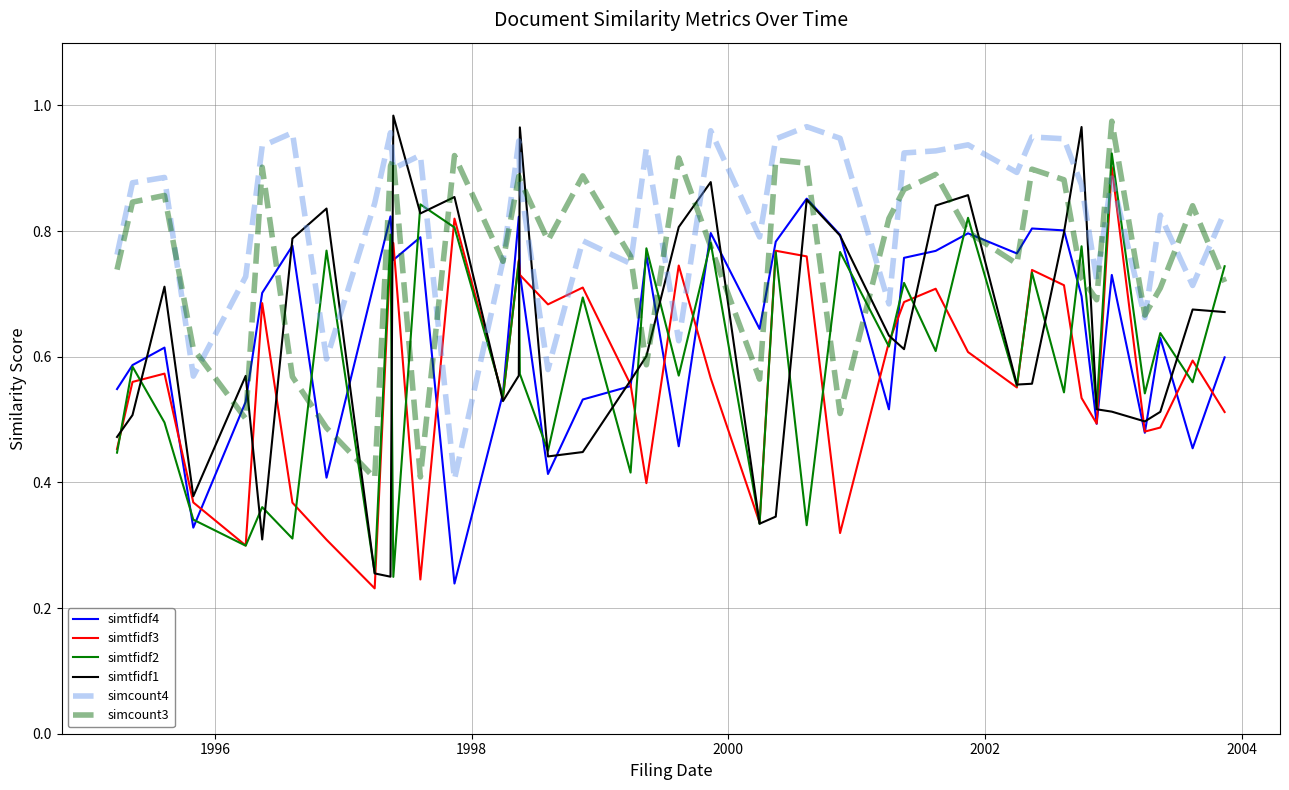

Which series has the widest spread of values?

simtfidf1